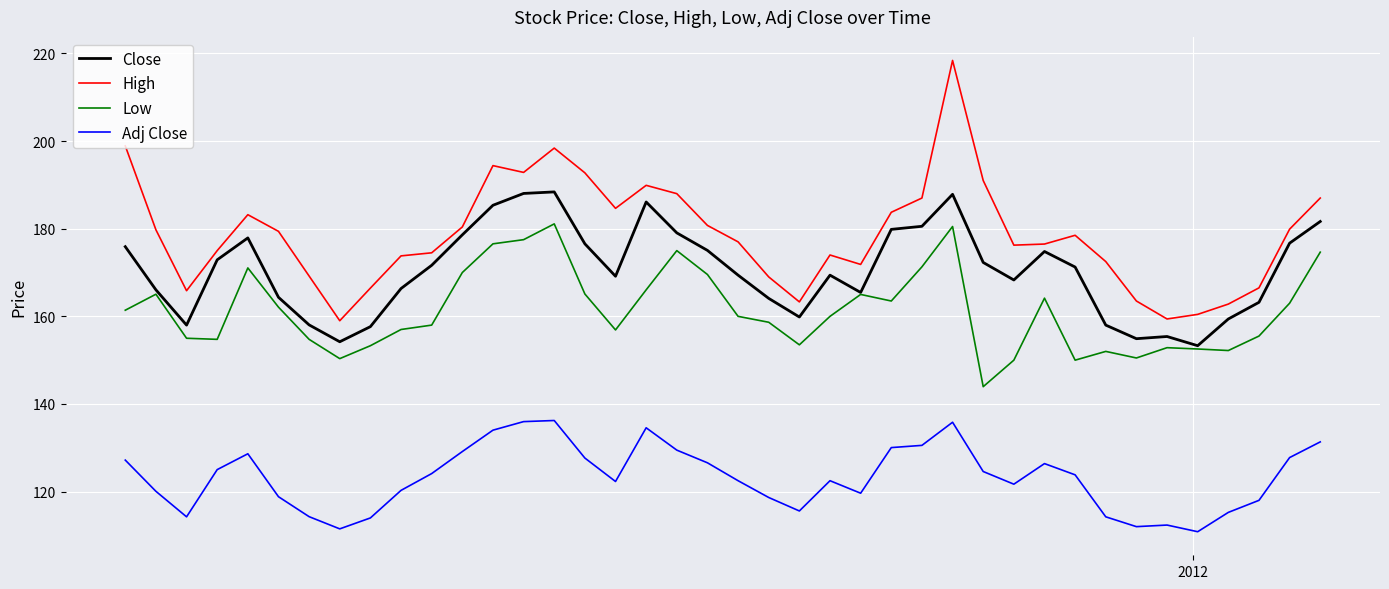

True or false: Adj Close and High cross at least once.

False